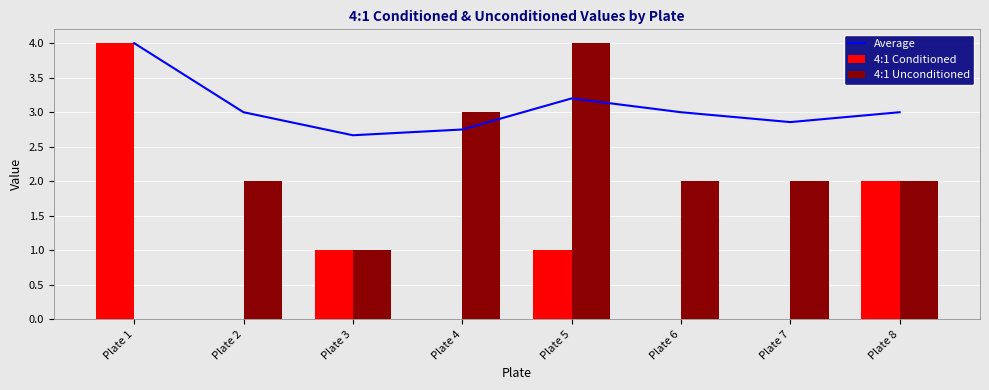

Reading left to right, list all the values displayed in this chart.

Average: 4.0	3.0	2.7	2.8	3.2	3.0	2.9	3.0
4:1 Conditioned: 4.0	0.0	1.0	0.0	1.0	0.0	0.0	2.0
4:1 Unconditioned: 0.0	2.0	1.0	3.0	4.0	2.0	2.0	2.0